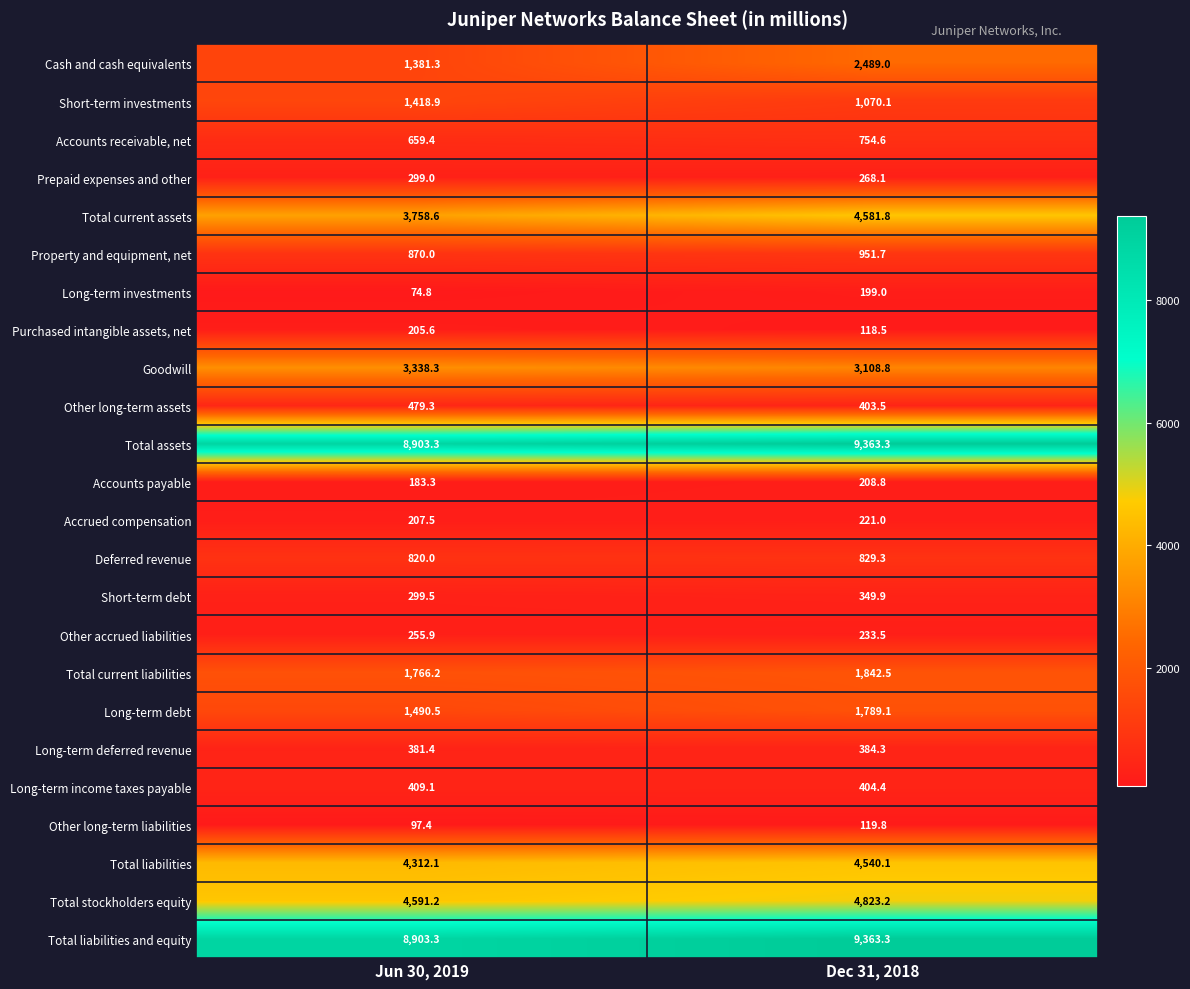

Is it true that Short-term debt equals 134.2 at Dec 31, 2018?

False